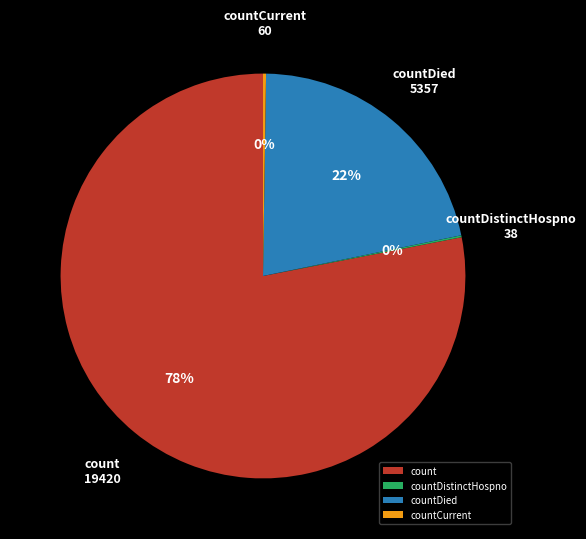

True or false: countDied accounts for 11% of the total.

False